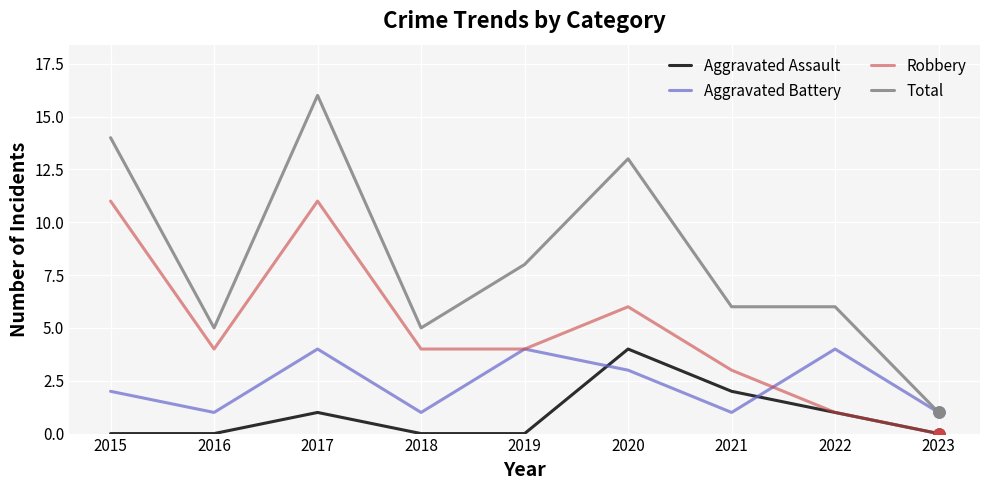

List the series in order of their overall mean, lowest first.

Aggravated Assault, Aggravated Battery, Robbery, Total